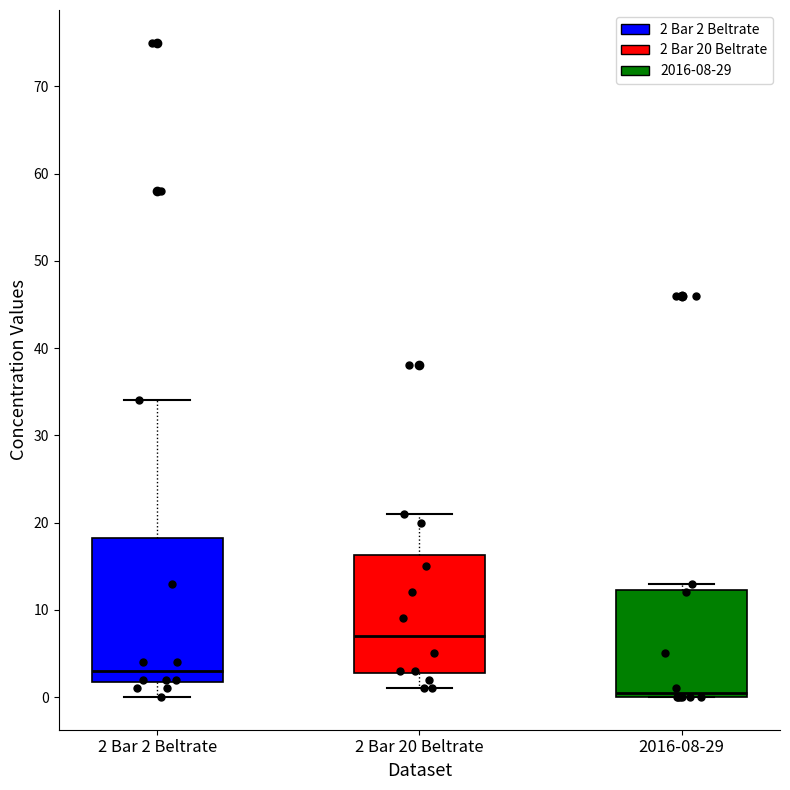

Where is the lower edge of the box for 2016-08-29 on the y-axis? The values are not printed on the chart, so give them approximately, as read against the axis.

0